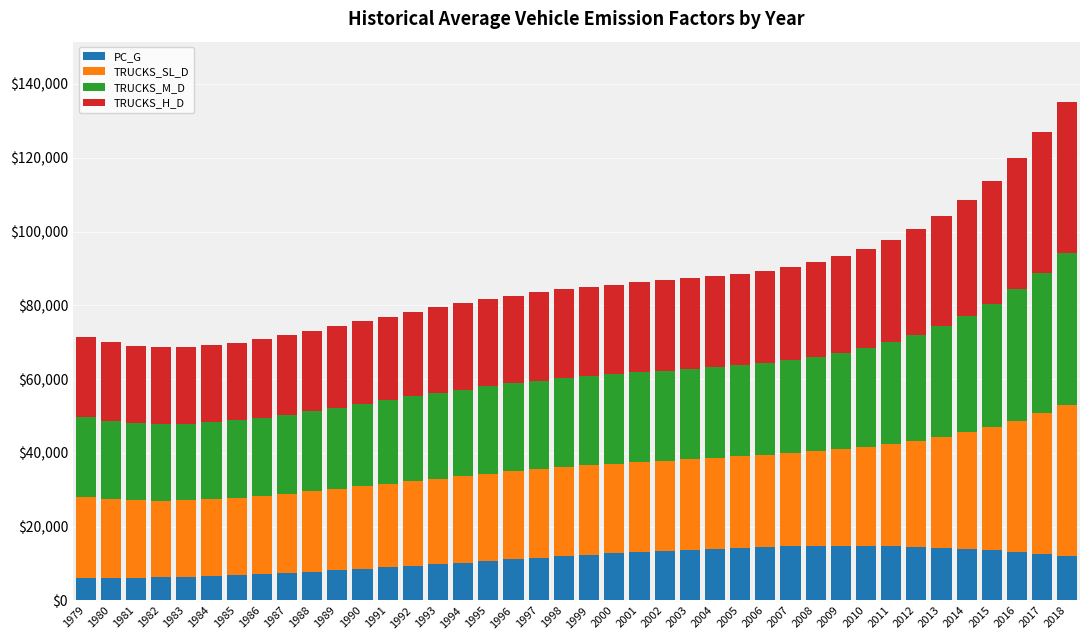

What is the average value of the PC_G series?

11103.8